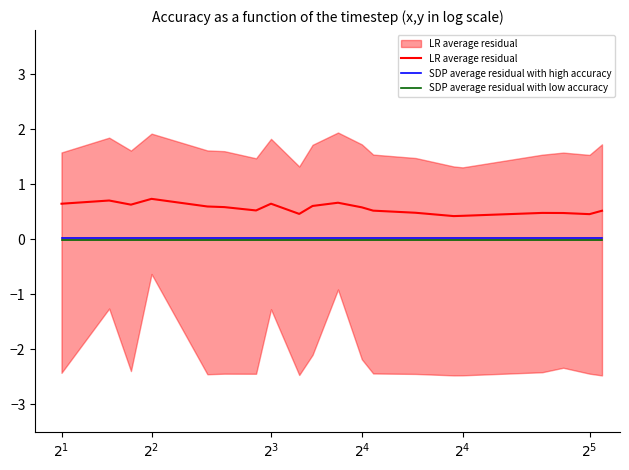

At how many categories does at least one series exceed 0?

20